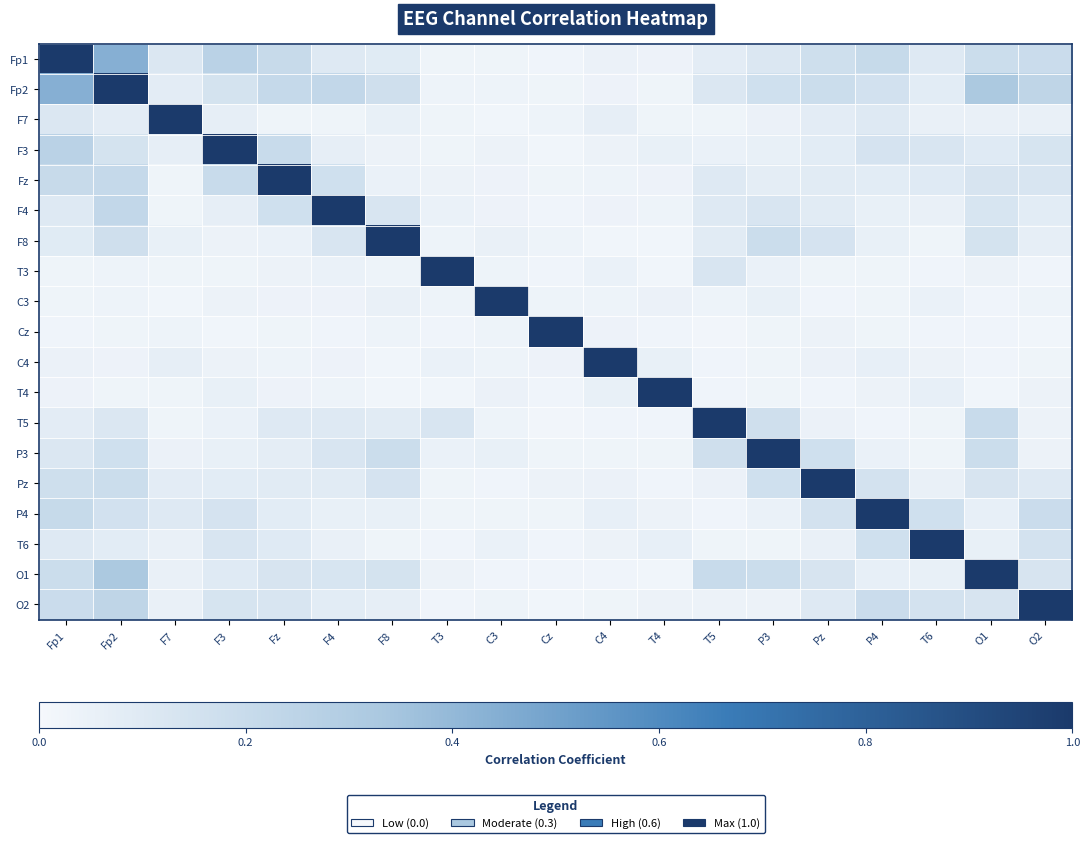

What is the difference between the highest and lowest values at T4?

1.0